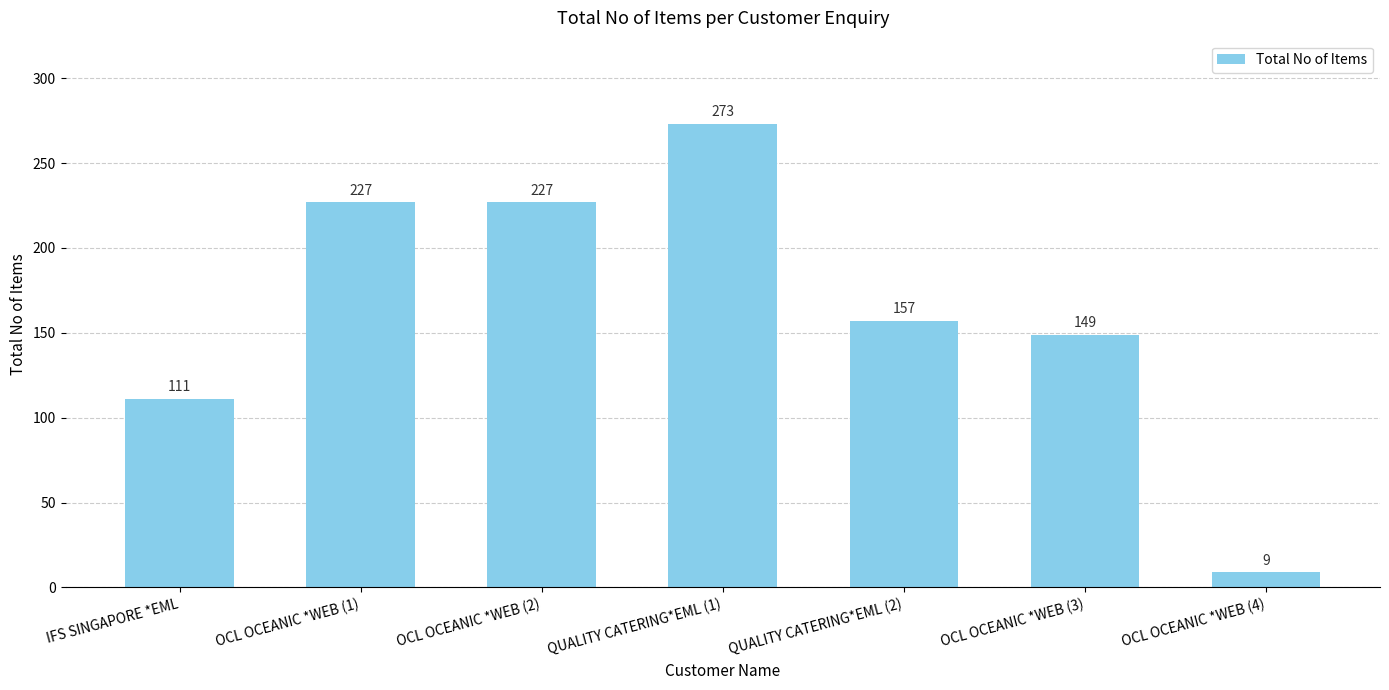

At which label is the value closest to 141?

OCL OCEANIC *WEB (3)